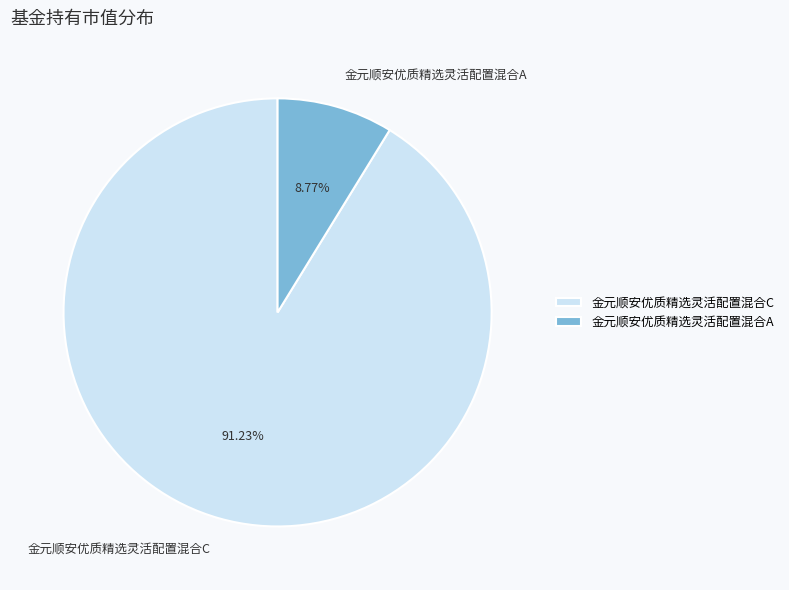

Rank the categories by value from lowest to highest.

金元顺安优质精选灵活配置混合A, 金元顺安优质精选灵活配置混合C